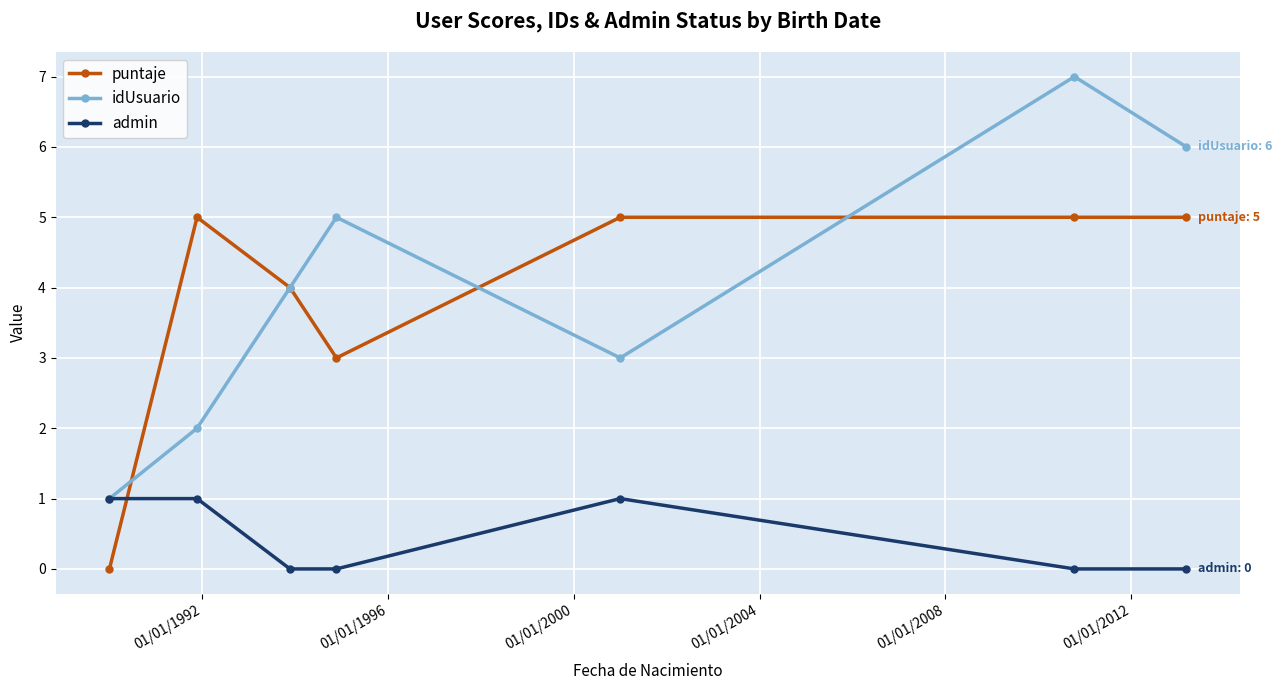

What is the maximum value for idUsuario?

7